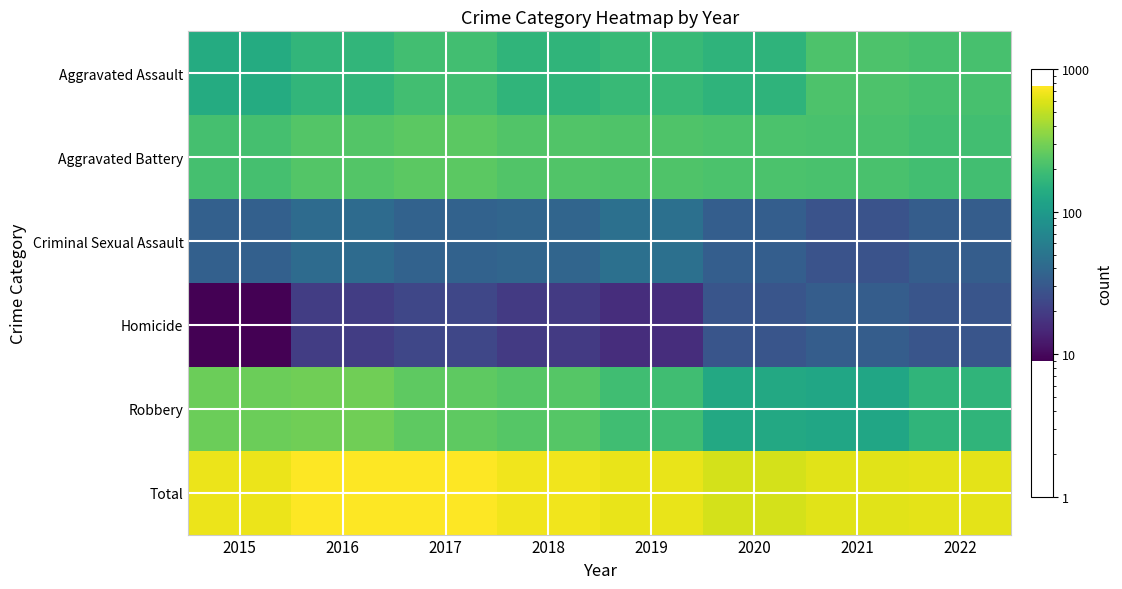

What is the minimum value shown in the chart?

9